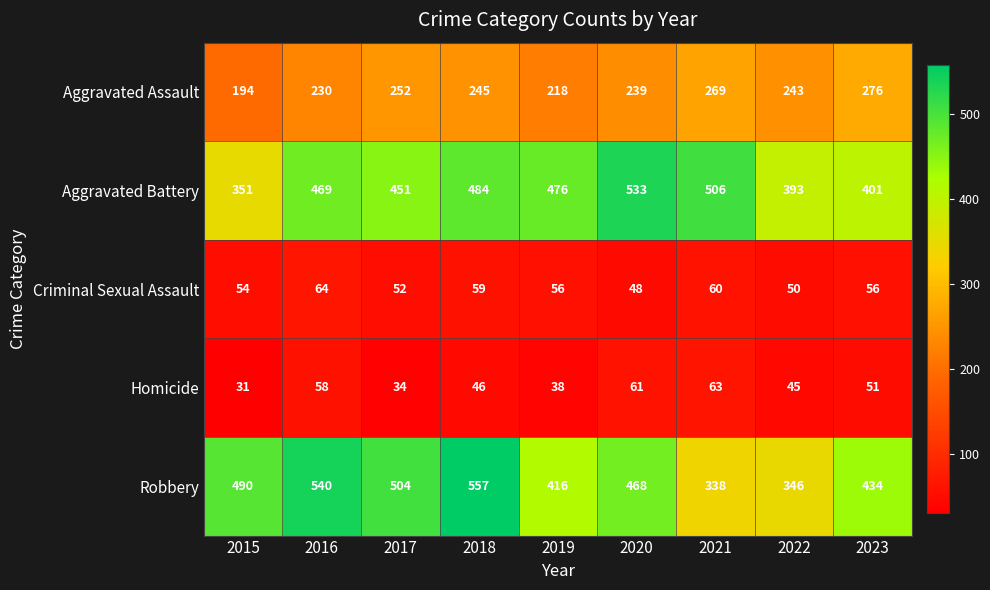

What value does the Aggravated Battery series have at 2017, to the nearest 5?

450